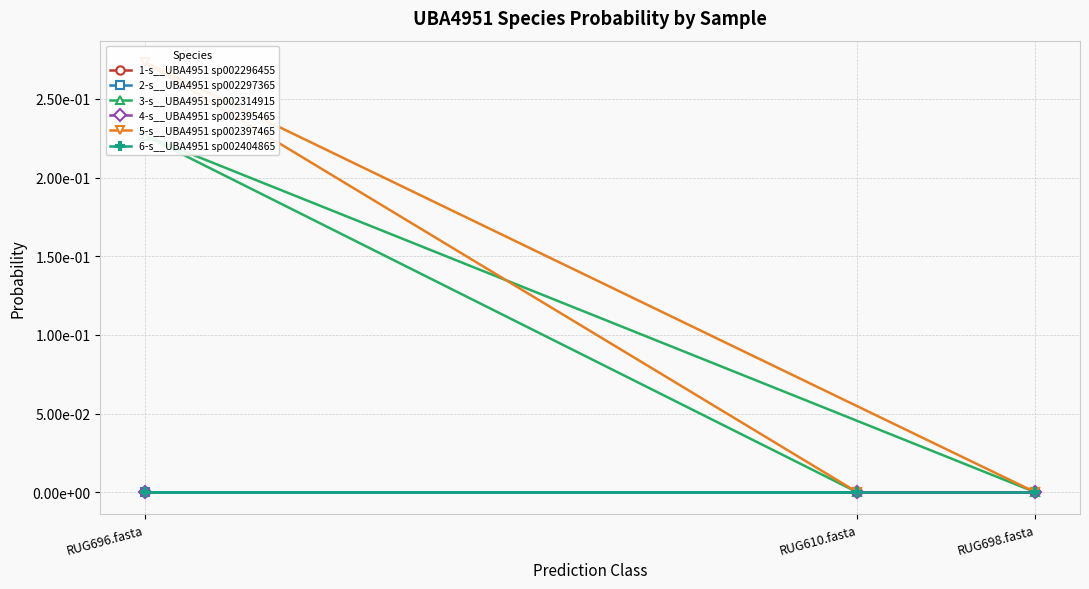

How many categories are shown in the chart?

3